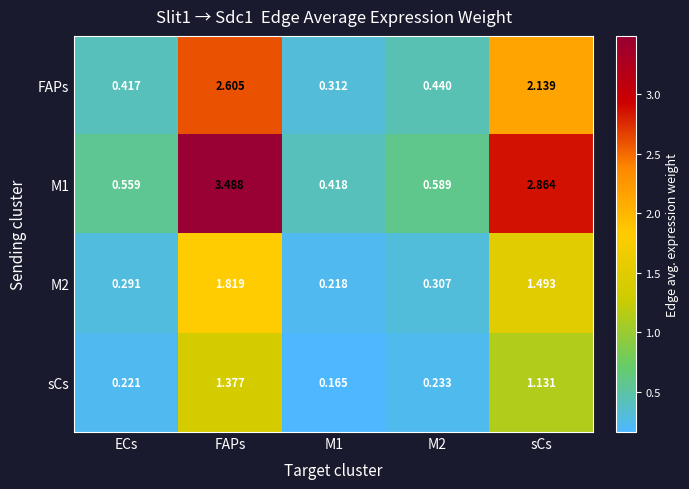

Which category has the highest value in the M2 series?

FAPs